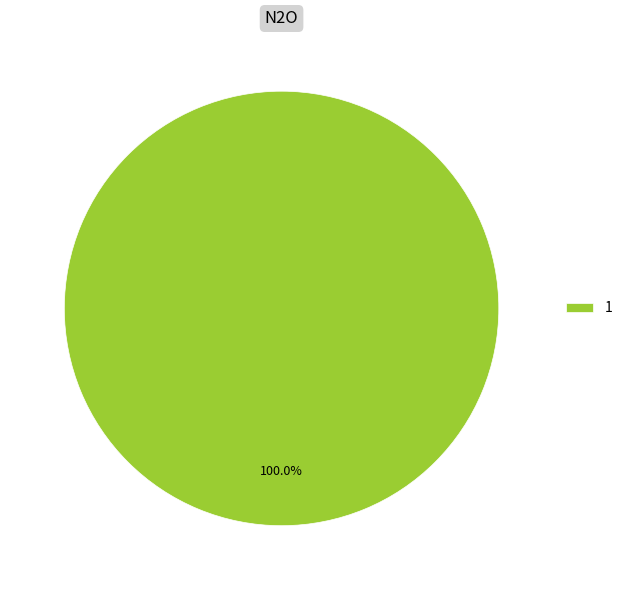

Does any single category account for the majority?

Yes